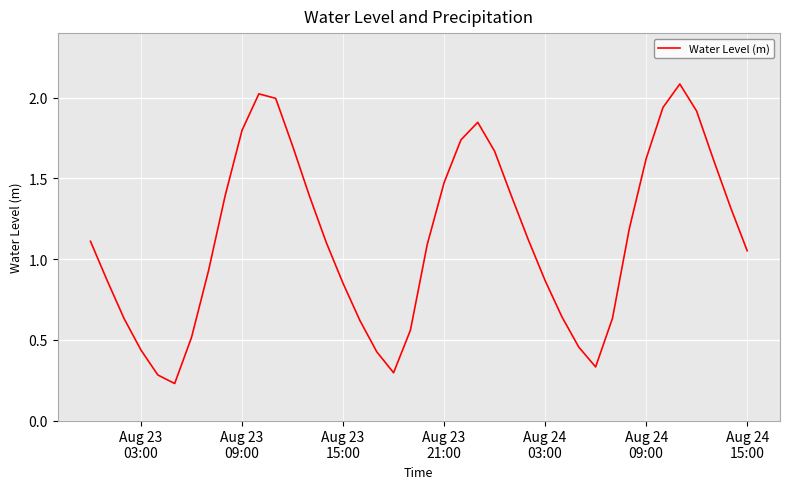

What is the maximum value shown in the chart?

2.1